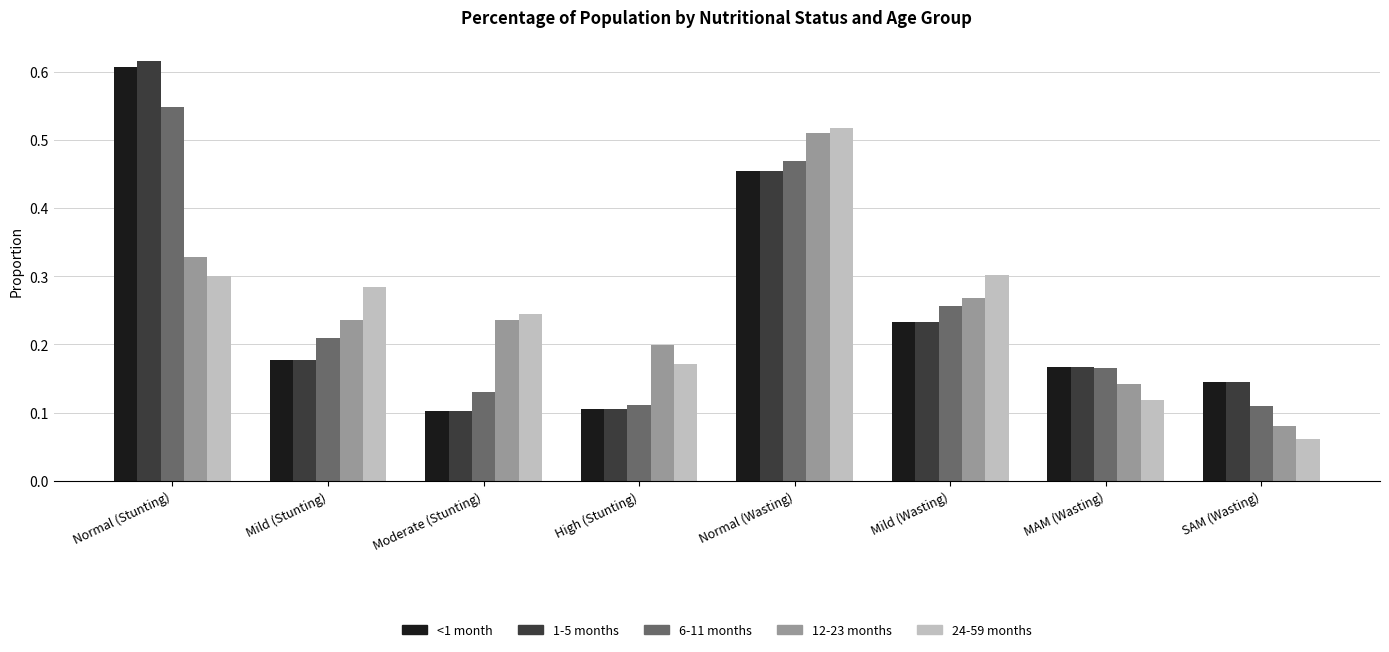

At how many categories does at least one series exceed 0?

8